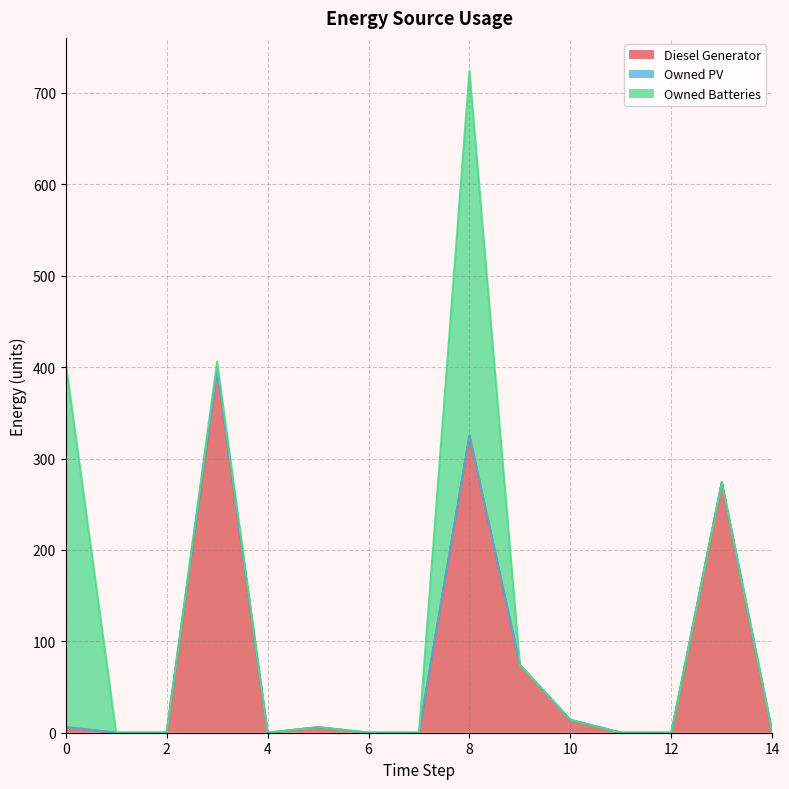

Which series has the largest total across all categories?

Diesel Generator